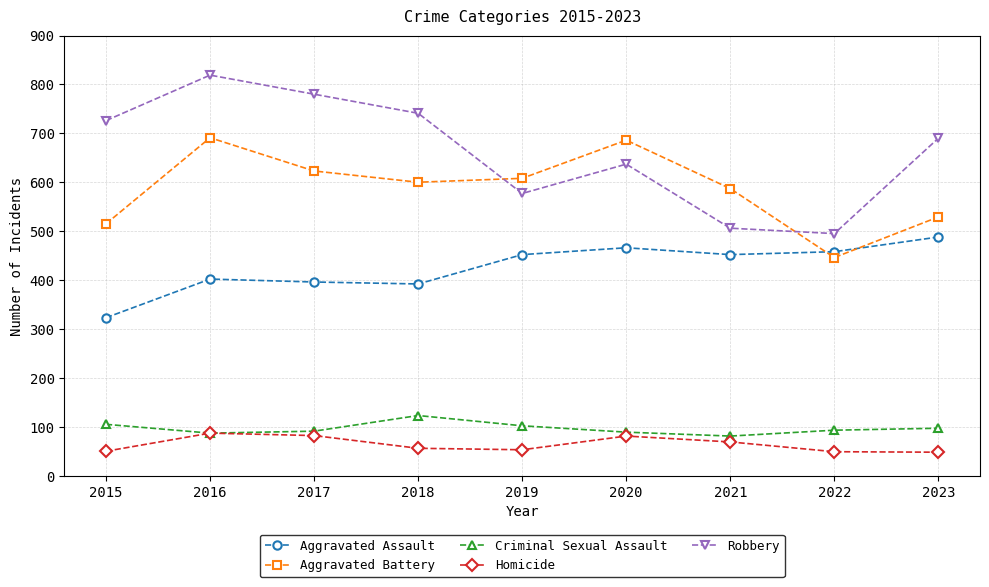

True or false: Robbery and Aggravated Assault intersect in this chart.

False